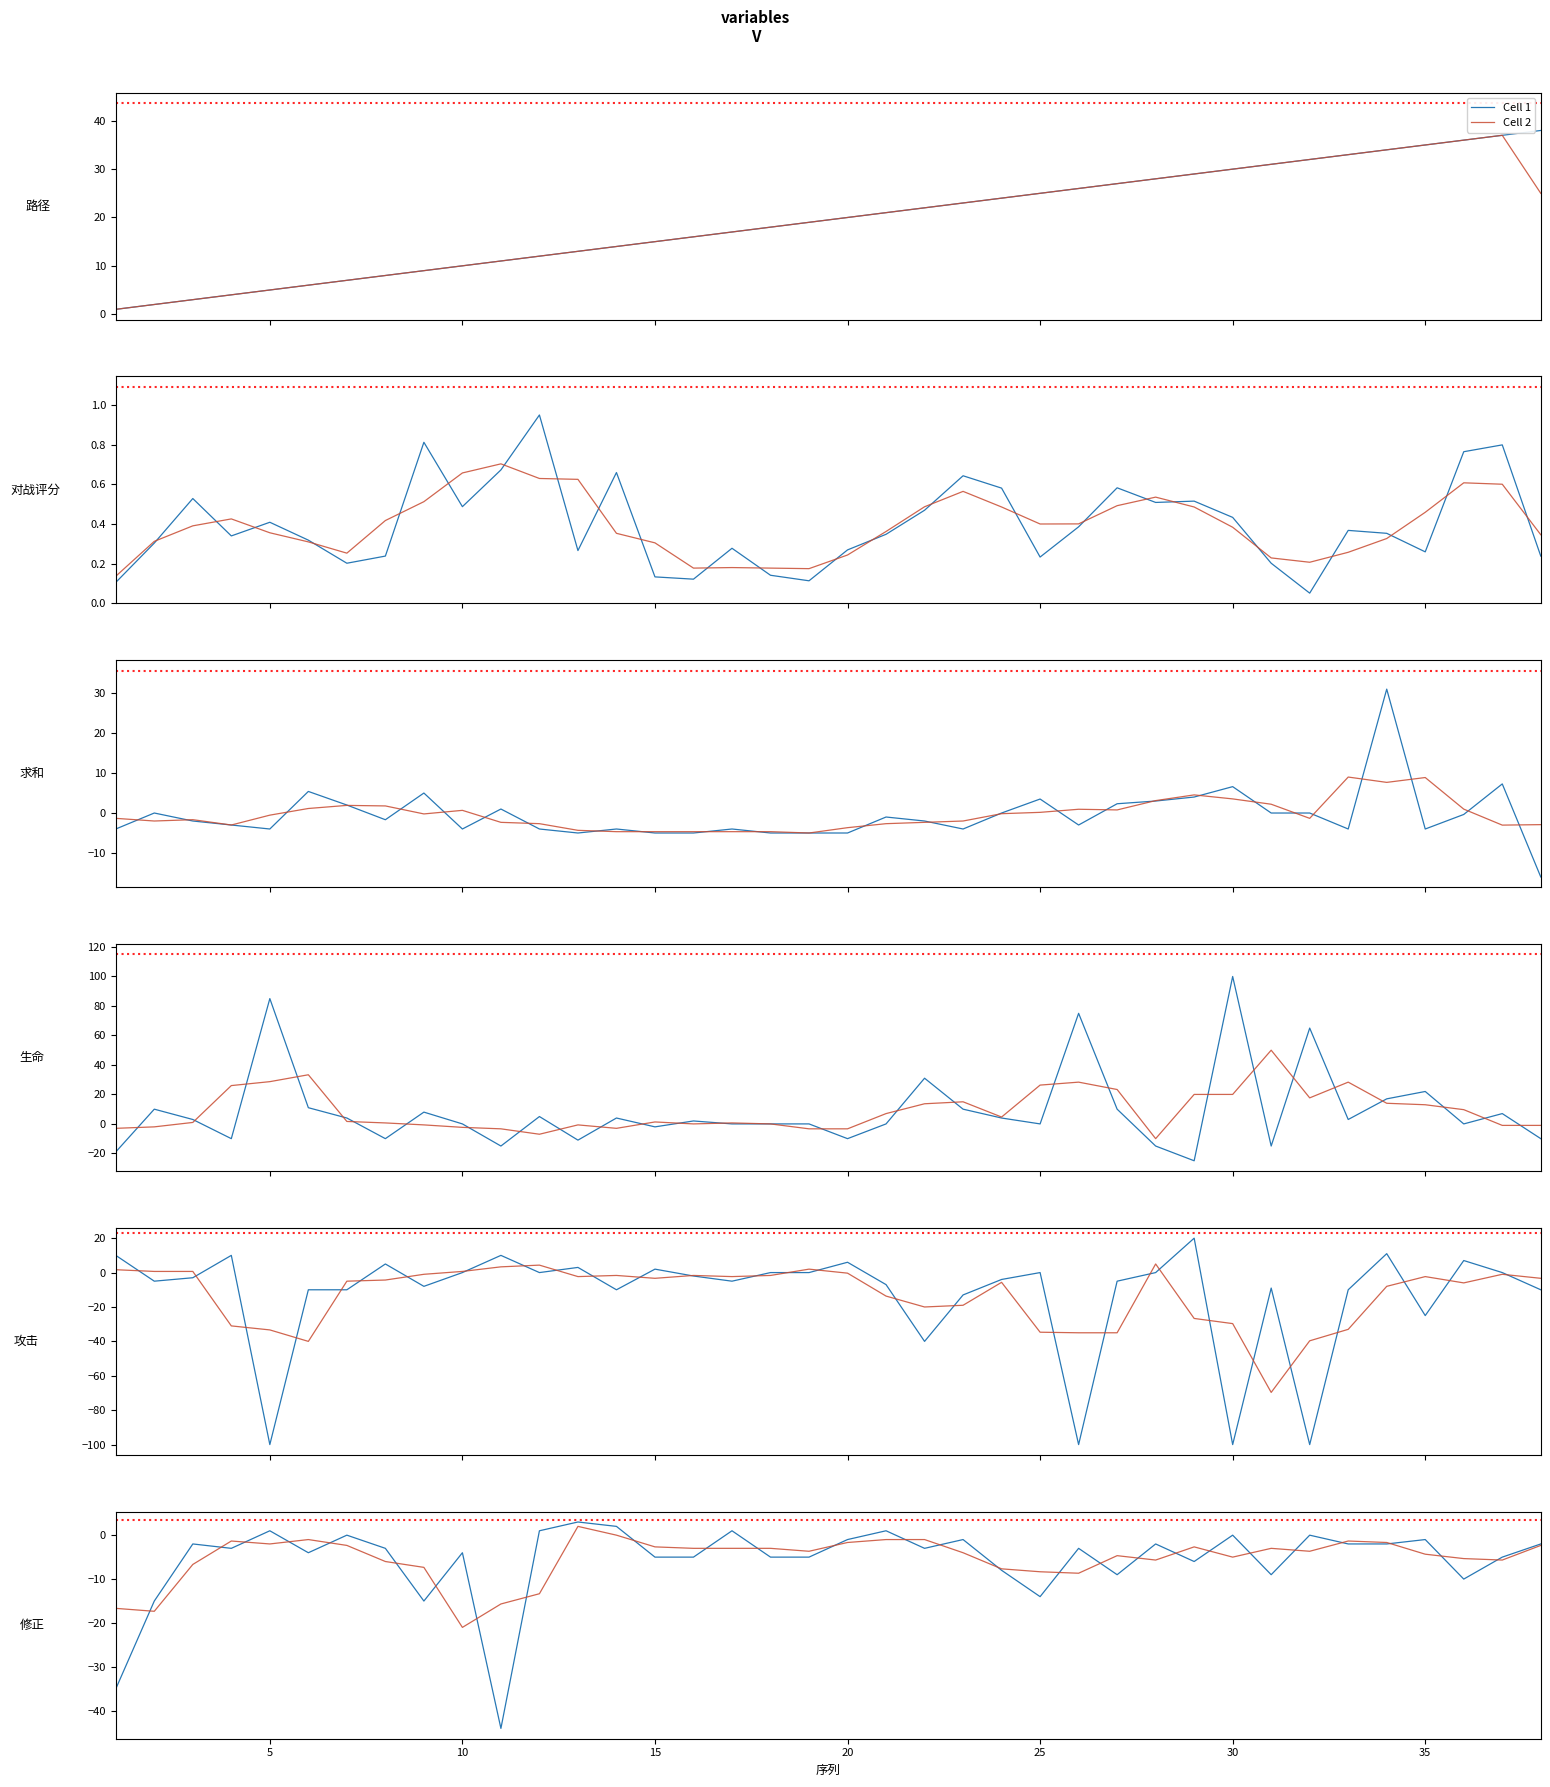

Reading right to left, extract all data points from this chart.

Cell 1: -2.0	-5.0	-10.0	-1.0	-2.0	-2.0	0.0	-9.0	0.0	-6.0	-2.0	-9.0	-3.0	-14.0	-8.0	-1.0	-3.0	1.0	-1.0	-5.0	-5.0	1.0	-5.0	-5.0	2.0	3.0	1.0	-44.0	-4.0	-15.0	-3.0	0.0	-4.0	1.0	-3.0	-2.0	-15.0	-35.0
Cell 2: -2.3	-5.7	-5.3	-4.3	-1.7	-1.3	-3.7	-3.0	-5.0	-2.7	-5.7	-4.7	-8.7	-8.3	-7.7	-4.0	-1.0	-1.0	-1.7	-3.7	-3.0	-3.0	-3.0	-2.7	0.0	2.0	-13.3	-15.7	-21.0	-7.3	-6.0	-2.3	-1.0	-2.0	-1.3	-6.7	-17.3	-16.7